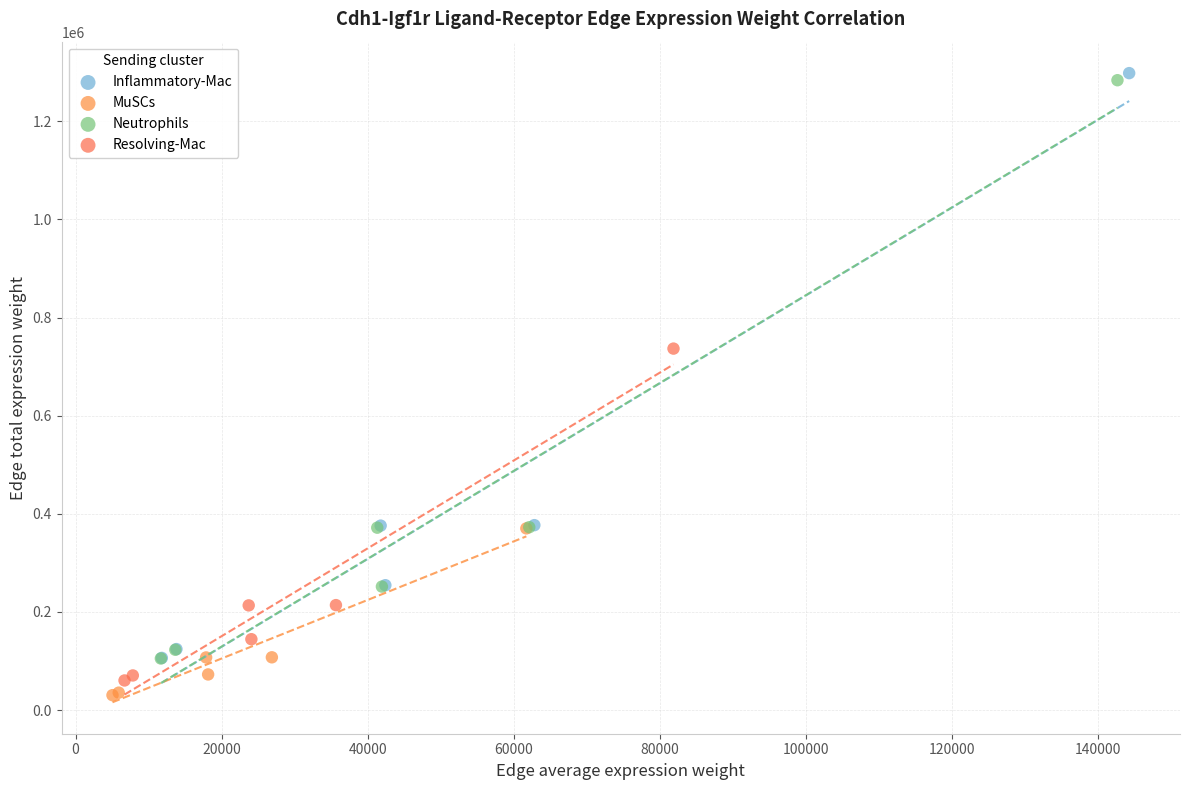

Which series reaches the maximum Y coordinate?

Inflammatory-Mac